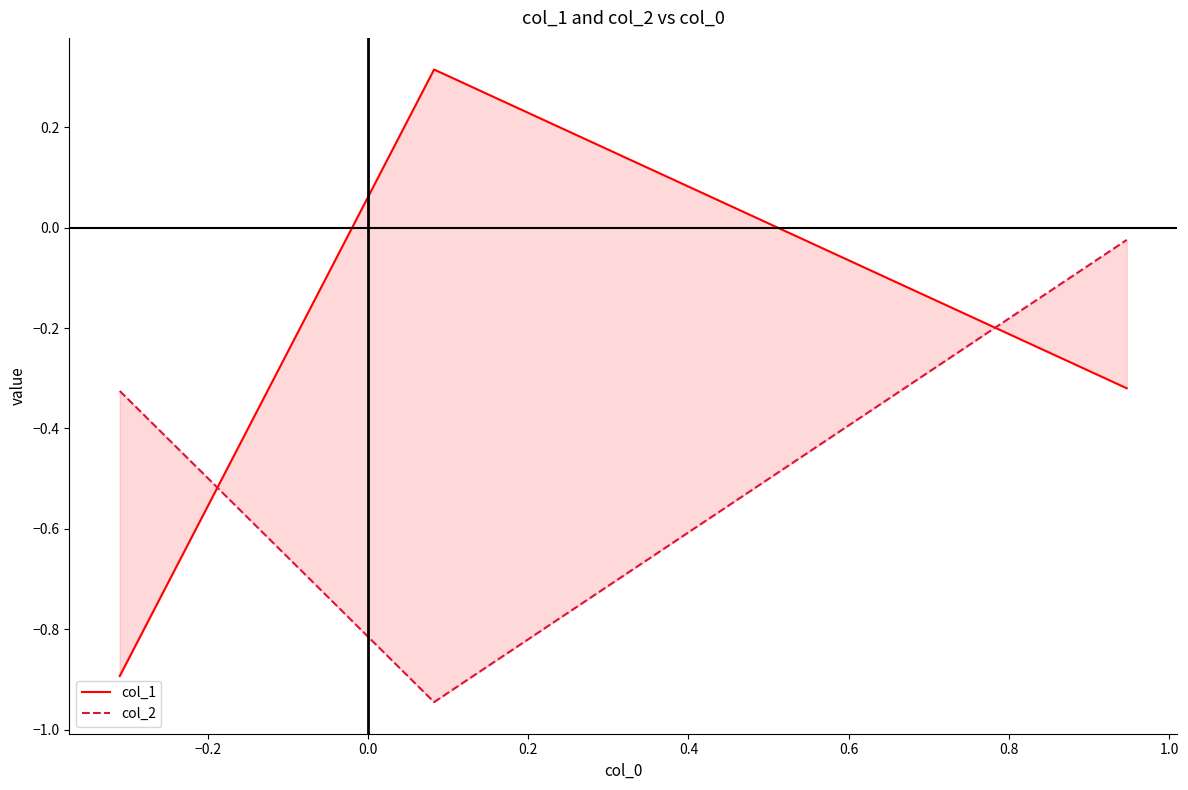

List the series in order of their overall mean, highest first.

col_1, col_2